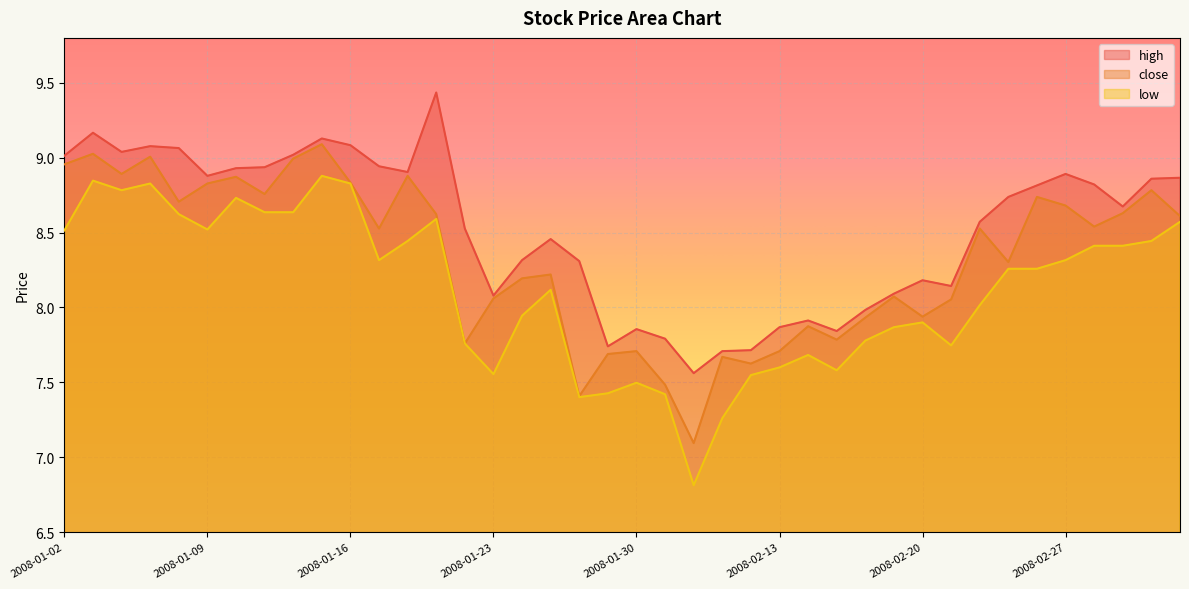

Reading right to left, list all the values displayed in this chart.

high: 8.9	8.9	8.7	8.8	8.9	8.8	8.7	8.6	8.1	8.2	8.1	8.0	7.8	7.9	7.9	7.7	7.7	7.6	7.8	7.9	7.7	8.3	8.5	8.3	8.1	8.5	9.4	8.9	8.9	9.1	9.1	9.0	8.9	8.9	8.9	9.1	9.1	9.0	9.2	9.0
close: 8.6	8.8	8.6	8.5	8.7	8.7	8.3	8.5	8.1	7.9	8.1	7.9	7.8	7.9	7.7	7.6	7.7	7.1	7.5	7.7	7.7	7.4	8.2	8.2	8.1	7.8	8.6	8.9	8.5	8.8	9.1	9.0	8.8	8.9	8.8	8.7	9.0	8.9	9.0	9.0
low: 8.6	8.4	8.4	8.4	8.3	8.3	8.3	8.0	7.7	7.9	7.9	7.8	7.6	7.7	7.6	7.5	7.3	6.8	7.4	7.5	7.4	7.4	8.1	7.9	7.6	7.8	8.6	8.4	8.3	8.8	8.9	8.6	8.6	8.7	8.5	8.6	8.8	8.8	8.8	8.5